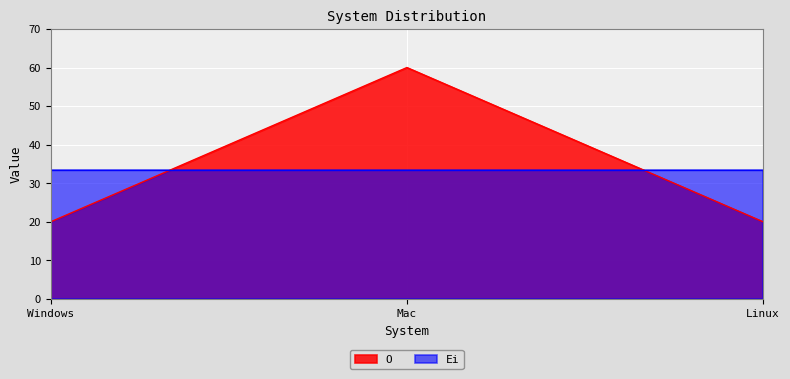

What is the sum of the values at Windows and Mac?

80